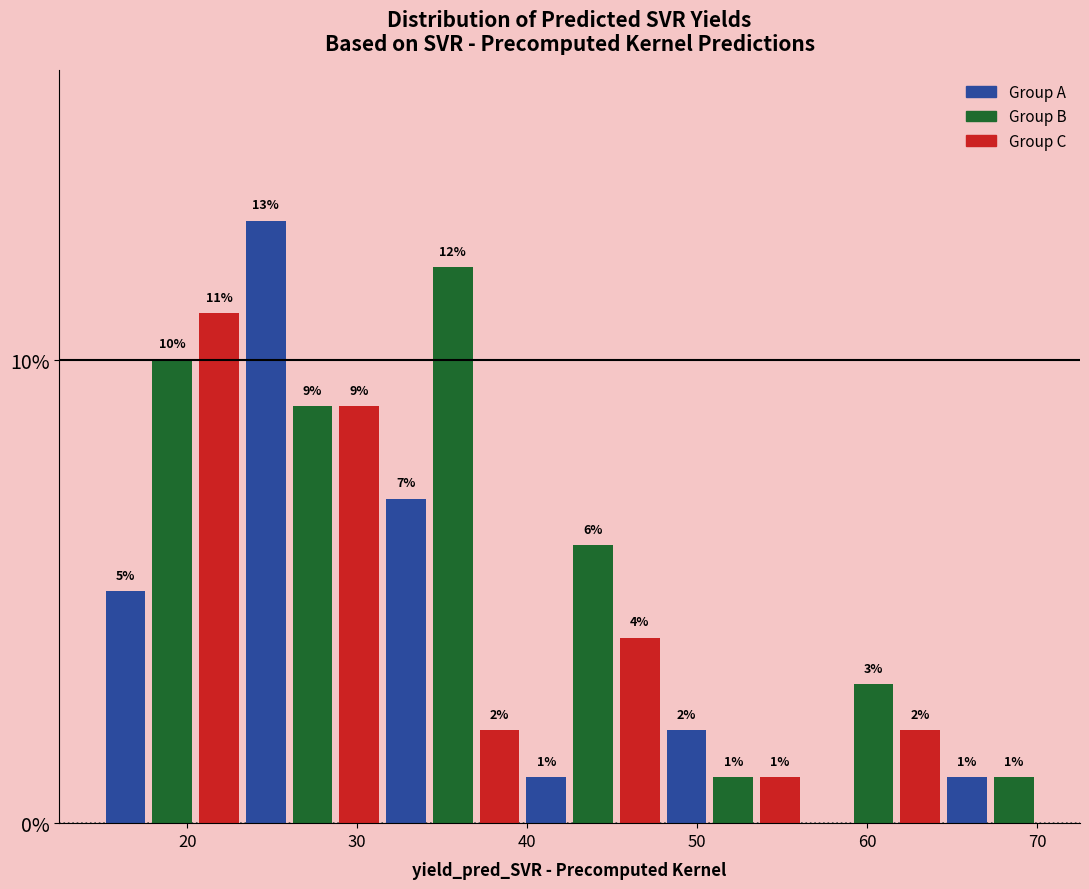

Around what value on the x-axis is the tallest bar? Give the approximate position of its centre, as read against the axis.

25